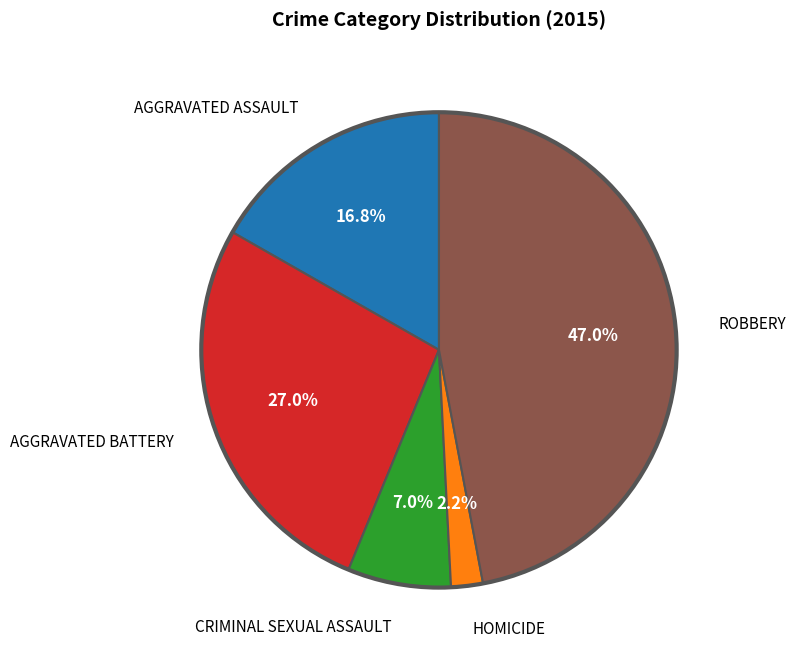

Does any single category account for the majority?

No